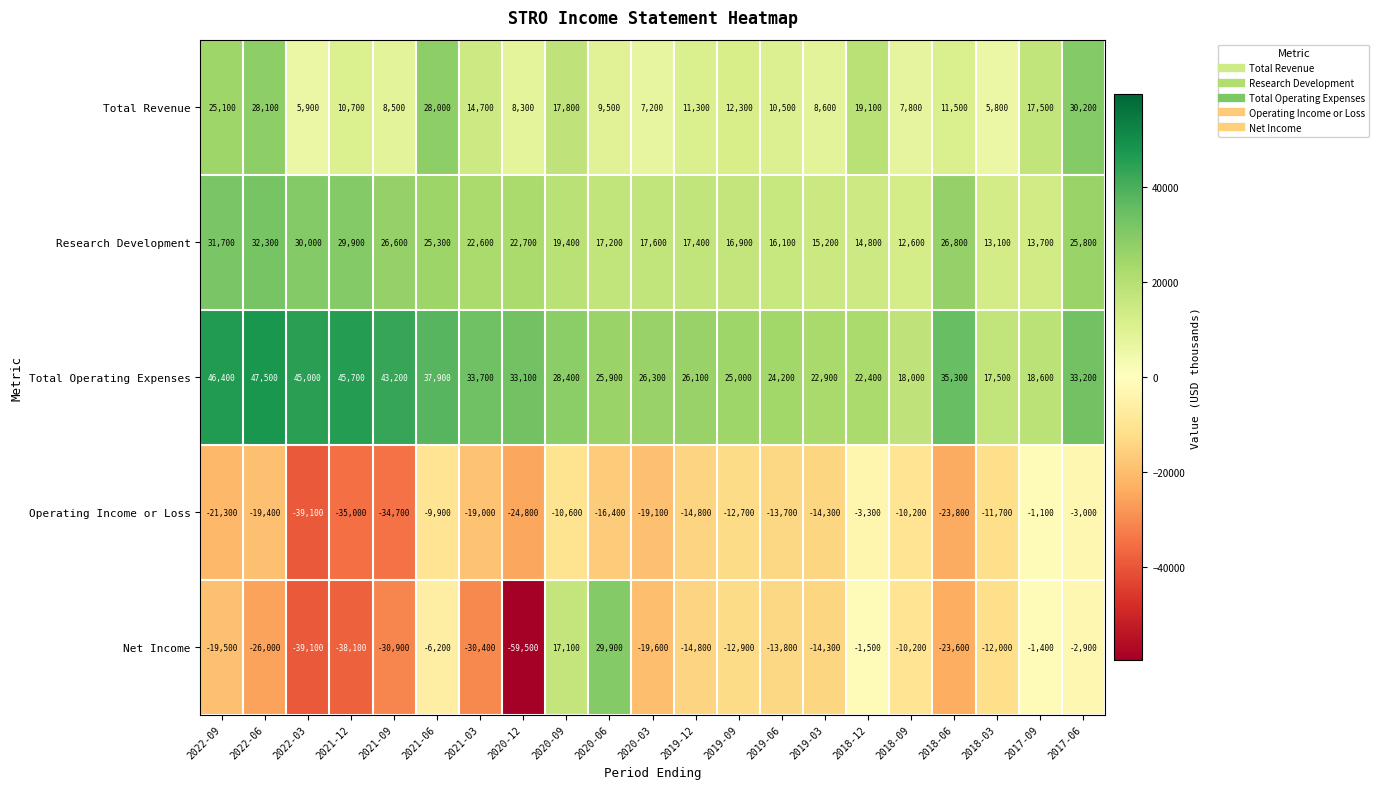

What value does the Operating Income or Loss series have at 2019-03?

-14300